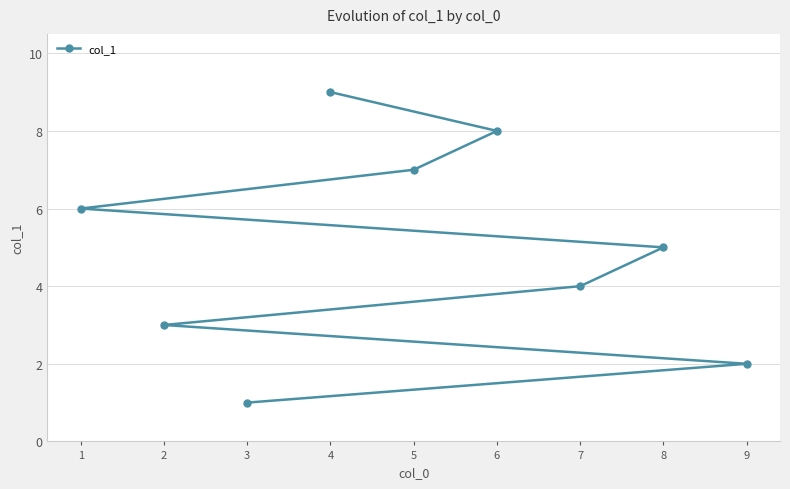

What is the value of the 4th point from the left?

9